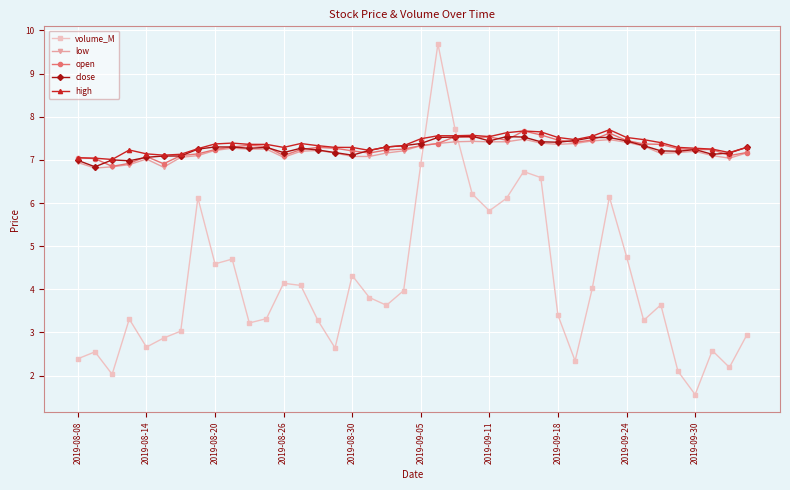

What is the maximum value shown in the chart?

9.7